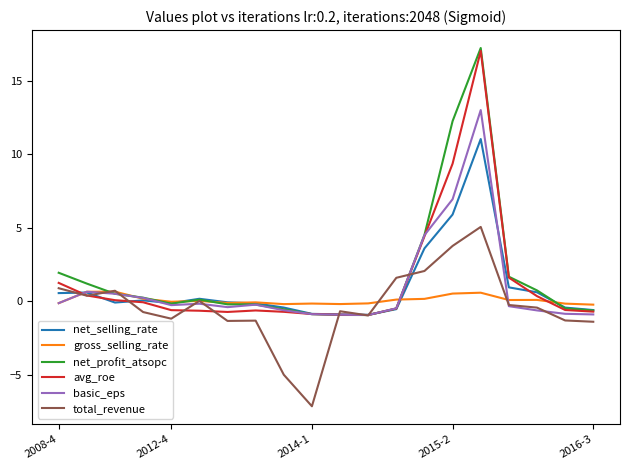

What is the greatest value displayed?

17.2